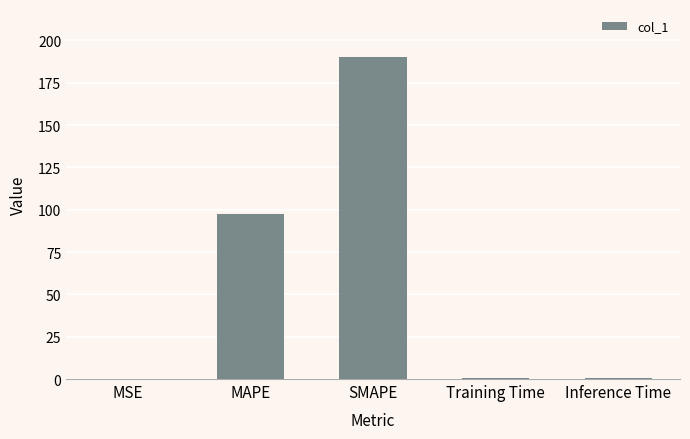

Does the chart contain stacked bars?

No